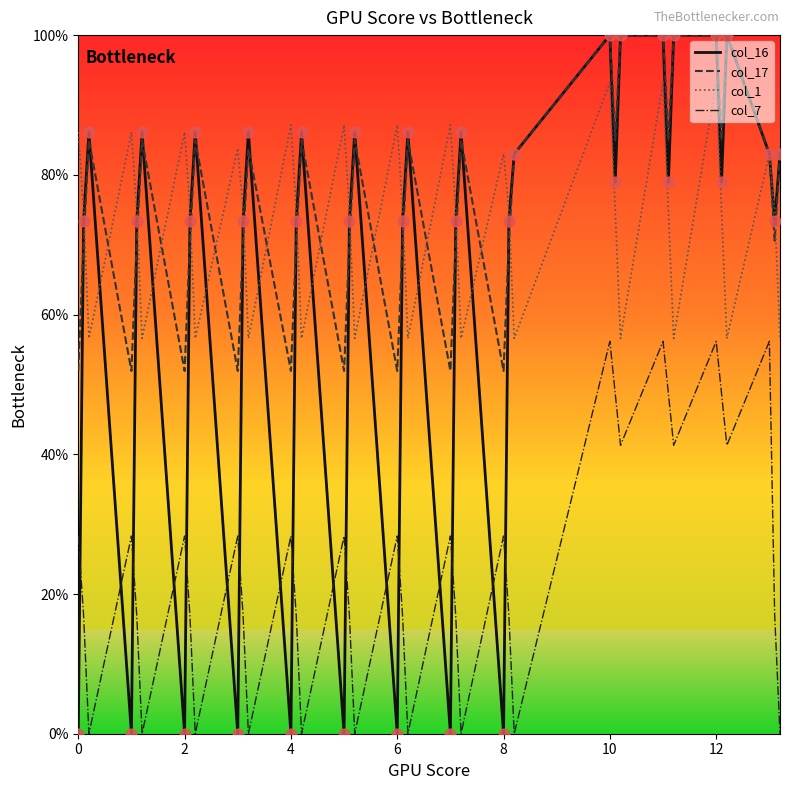

Which series has the largest range (max minus min)?

col_16